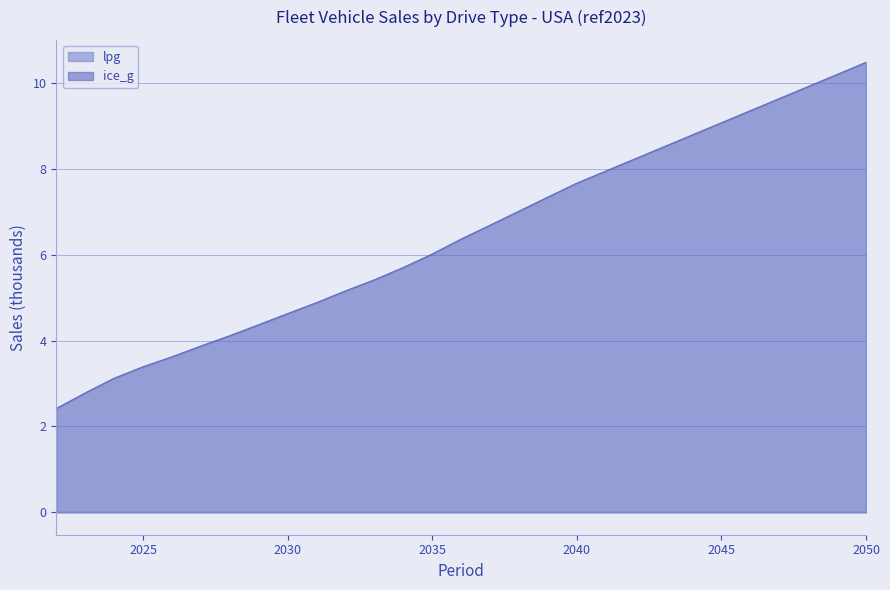

List the labels in order of value, smallest first.

2022, 2023, 2024, 2025, 2026, 2027, 2028, 2029, 2030, 2031, 2032, 2033, 2034, 2035, 2036, 2037, 2038, 2039, 2040, 2041, 2042, 2043, 2044, 2045, 2046, 2047, 2048, 2049, 2050